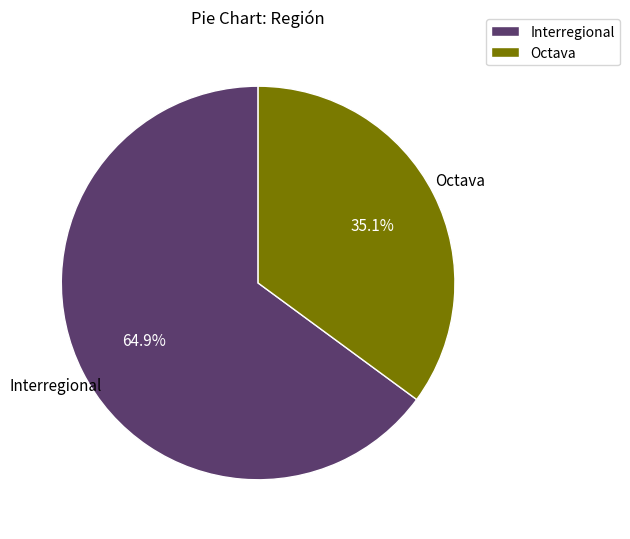

Which category accounts for the majority?

Interregional